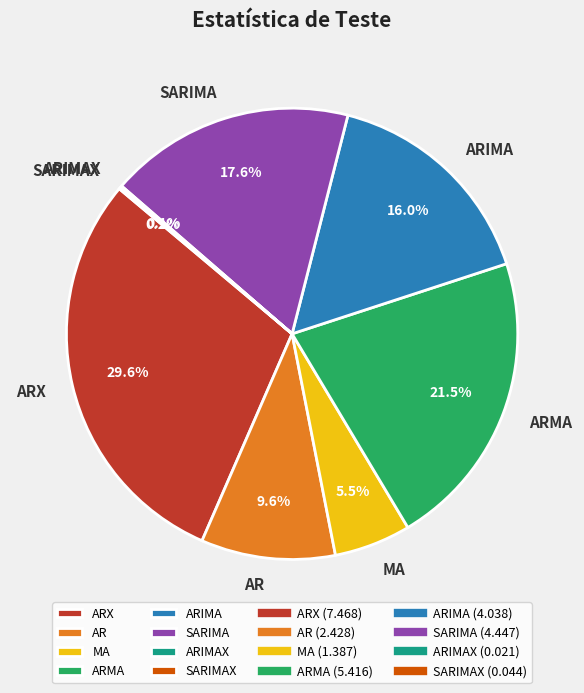

Which slice is the largest?

ARX